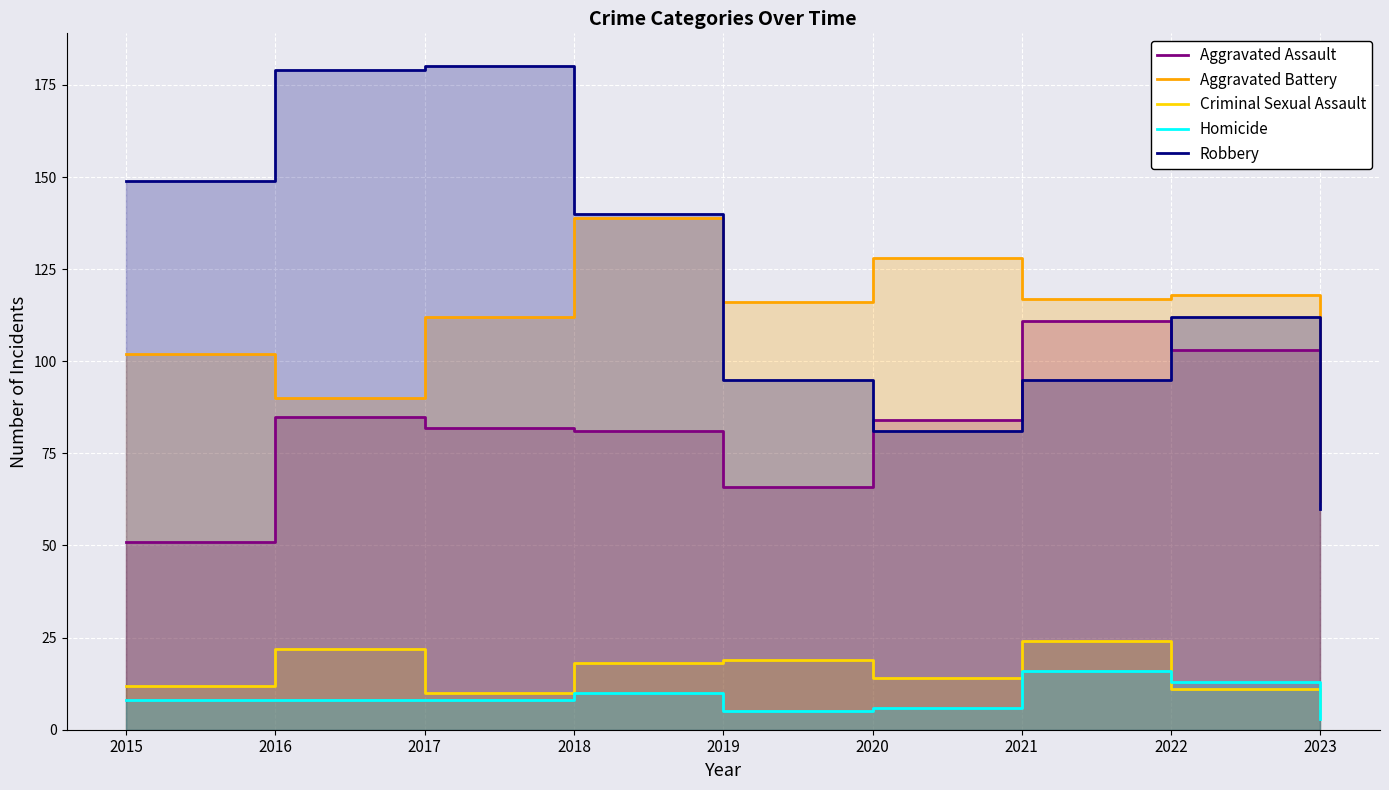

Where does the Aggravated Assault series first go above 82?

2016